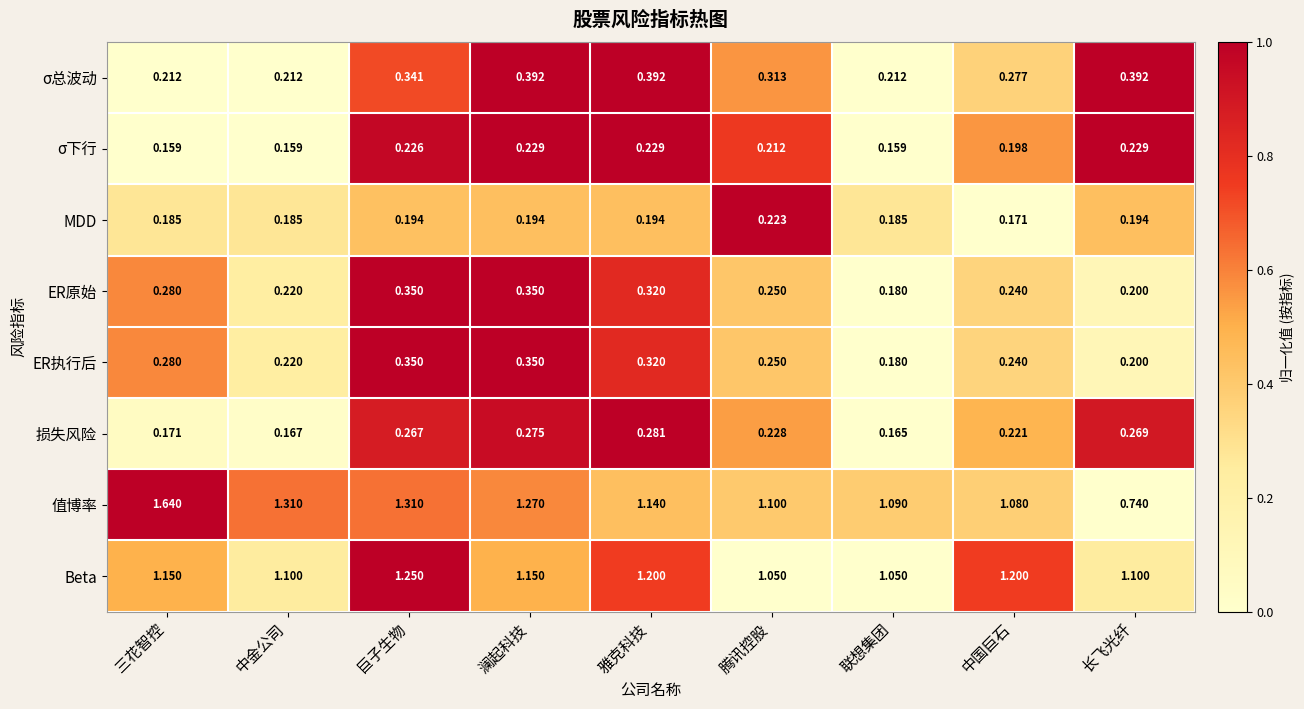

Between 三花智控 and 澜起科技, which series saw the biggest shift?

值博率